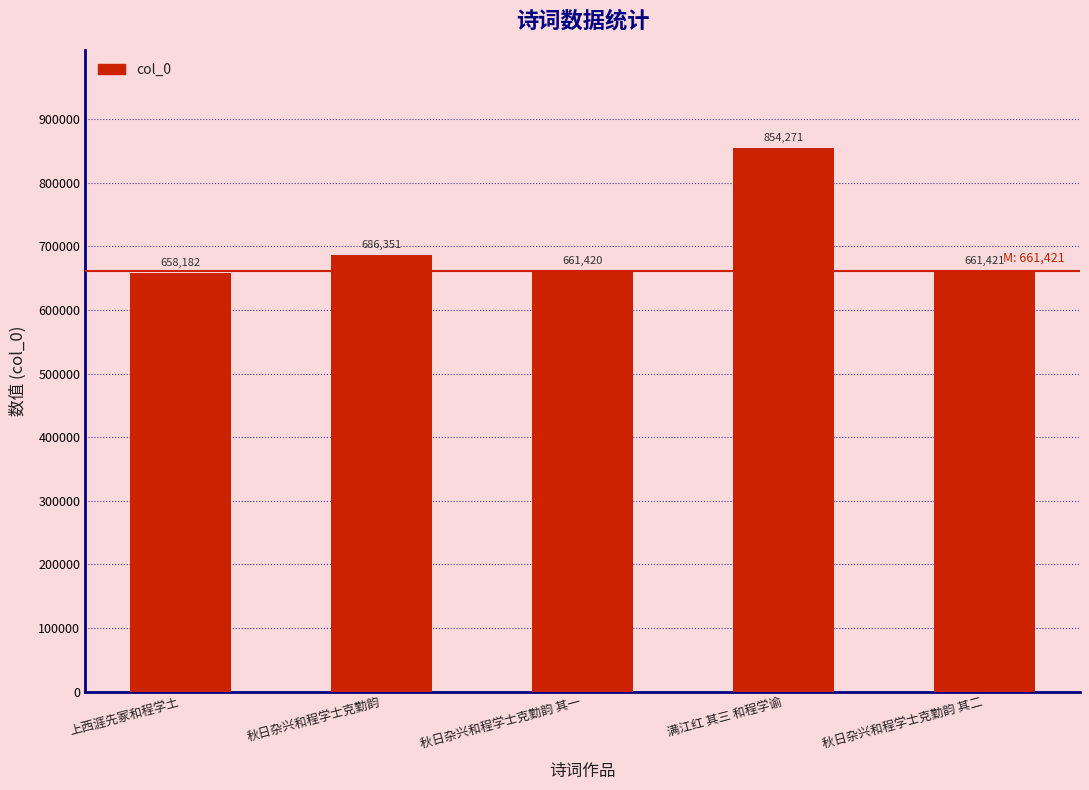

Which category has the highest value across all series?

满江红 其三 和程学谕